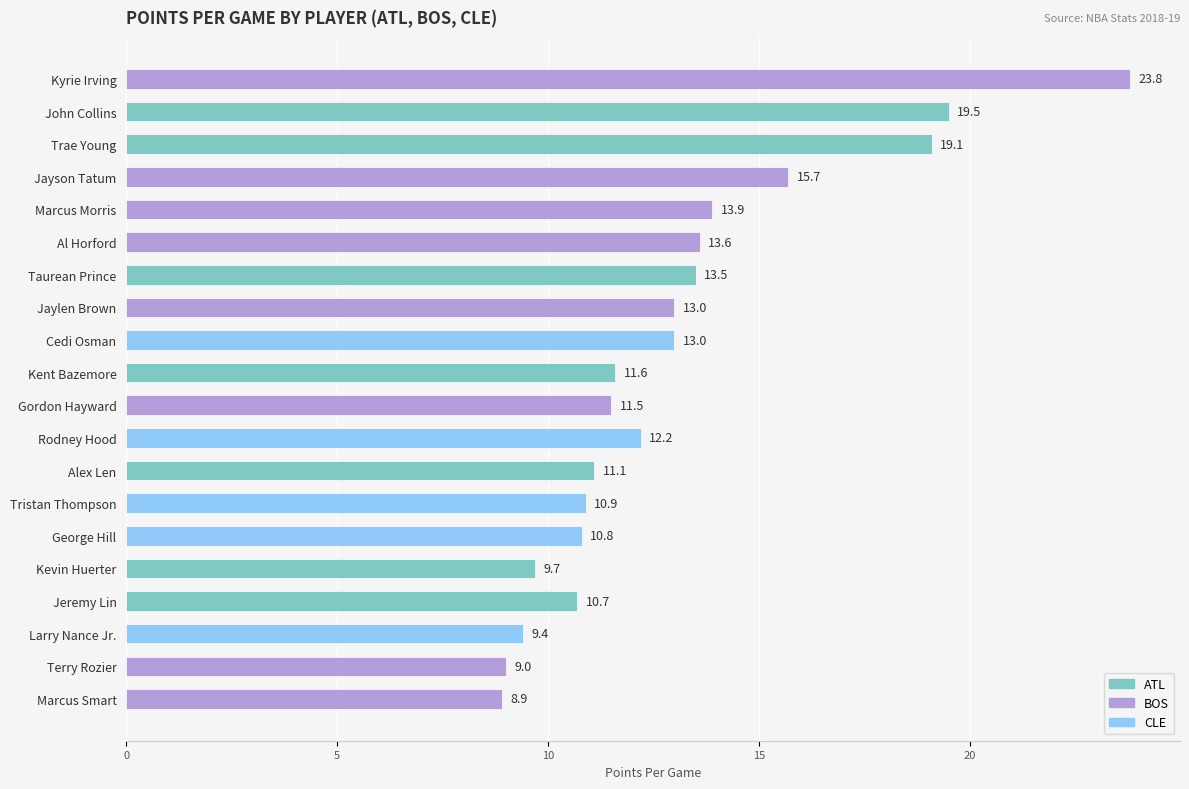

Approximately how many times larger is the value at Taurean Prince compared to Kyrie Irving?

0.6